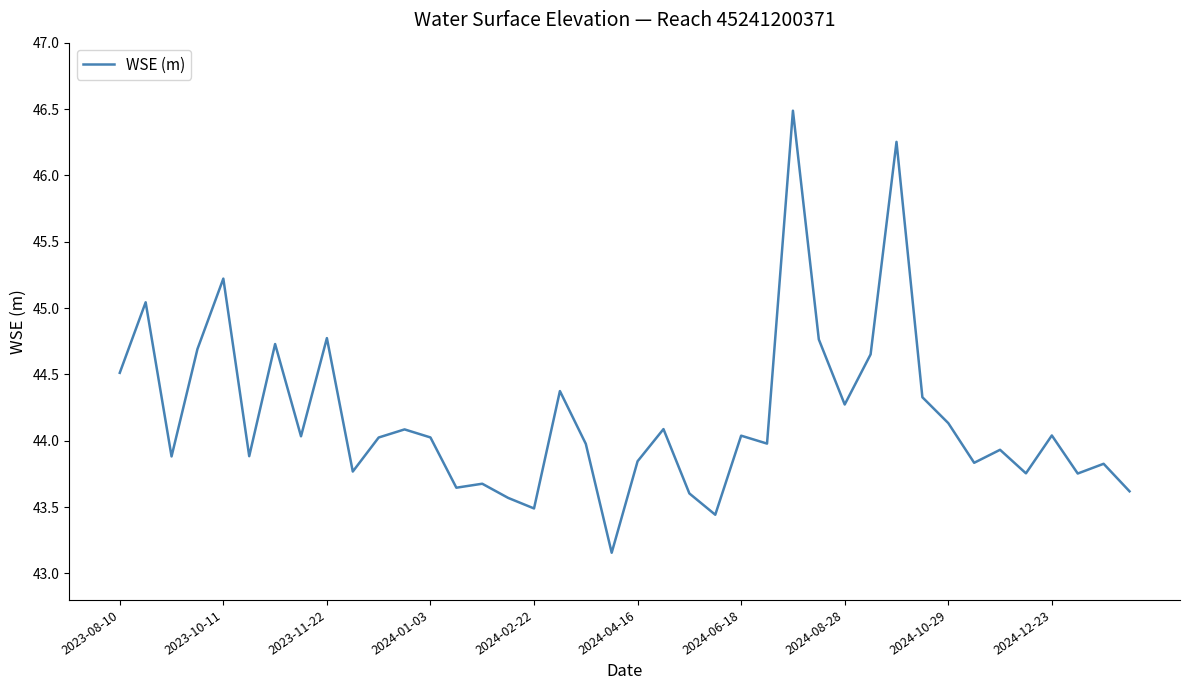

What is the greatest value displayed?

46.5